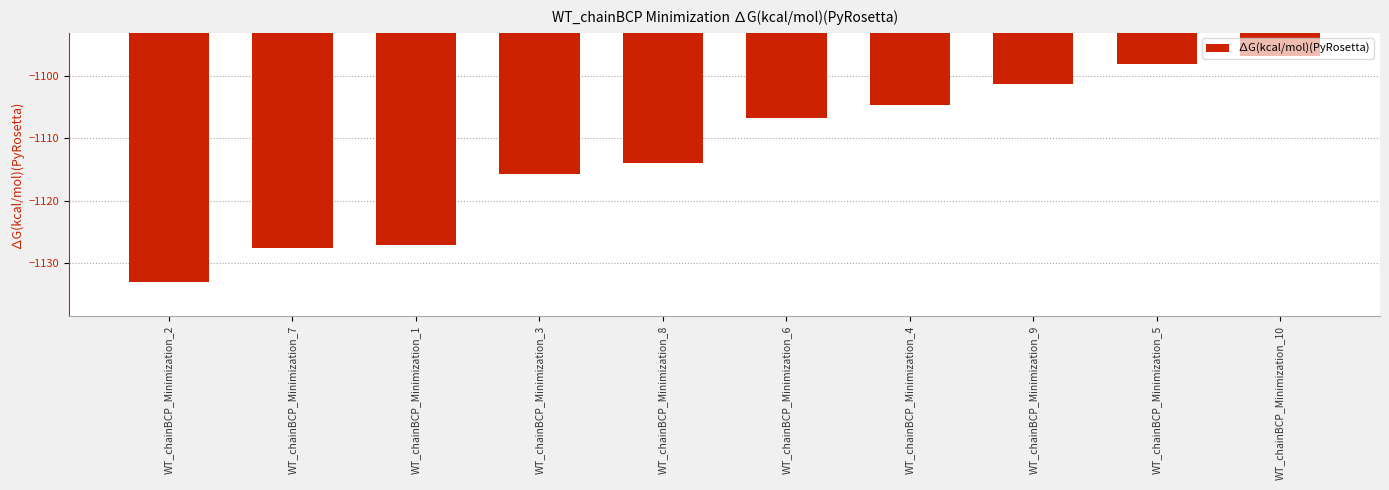

Is it true that the value at WT_chainBCP_Minimization_10 is -1096.7?

True